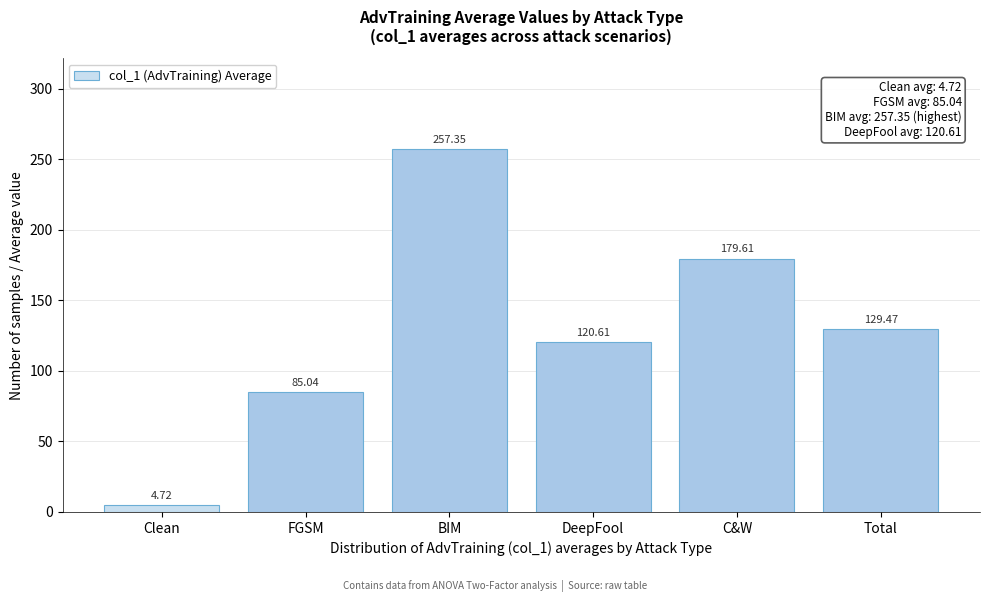

What is the sum of all values?

776.8